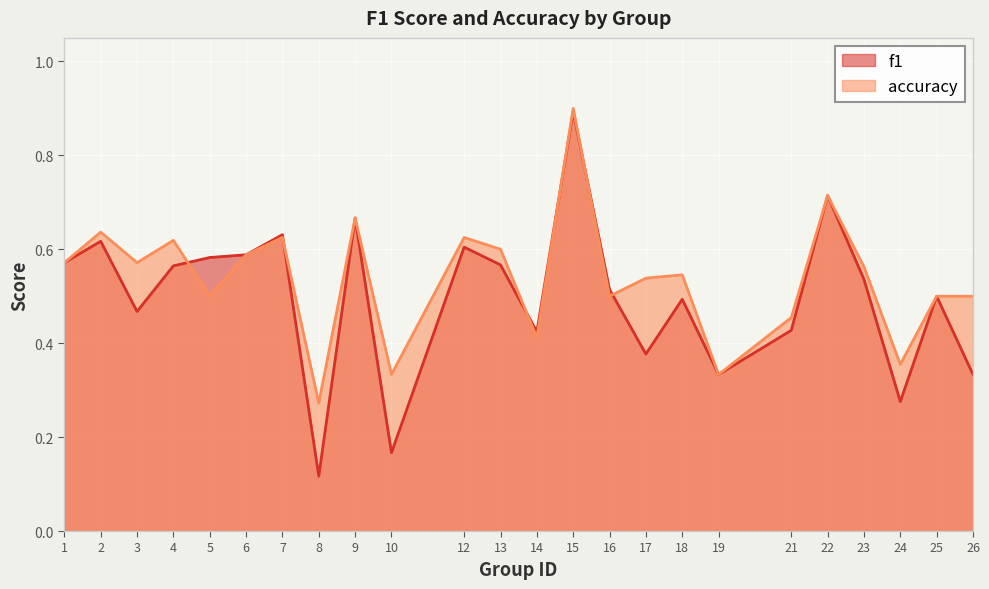

Reading left to right, what are all the values shown in this chart?

f1: 0.6	0.6	0.5	0.6	0.6	0.6	0.6	0.1	0.7	0.2	0.6	0.6	0.4	0.9	0.5	0.4	0.5	0.3	0.4	0.7	0.5	0.3	0.5	0.3
accuracy: 0.6	0.6	0.6	0.6	0.5	0.6	0.6	0.3	0.7	0.3	0.6	0.6	0.4	0.9	0.5	0.5	0.5	0.3	0.5	0.7	0.6	0.4	0.5	0.5